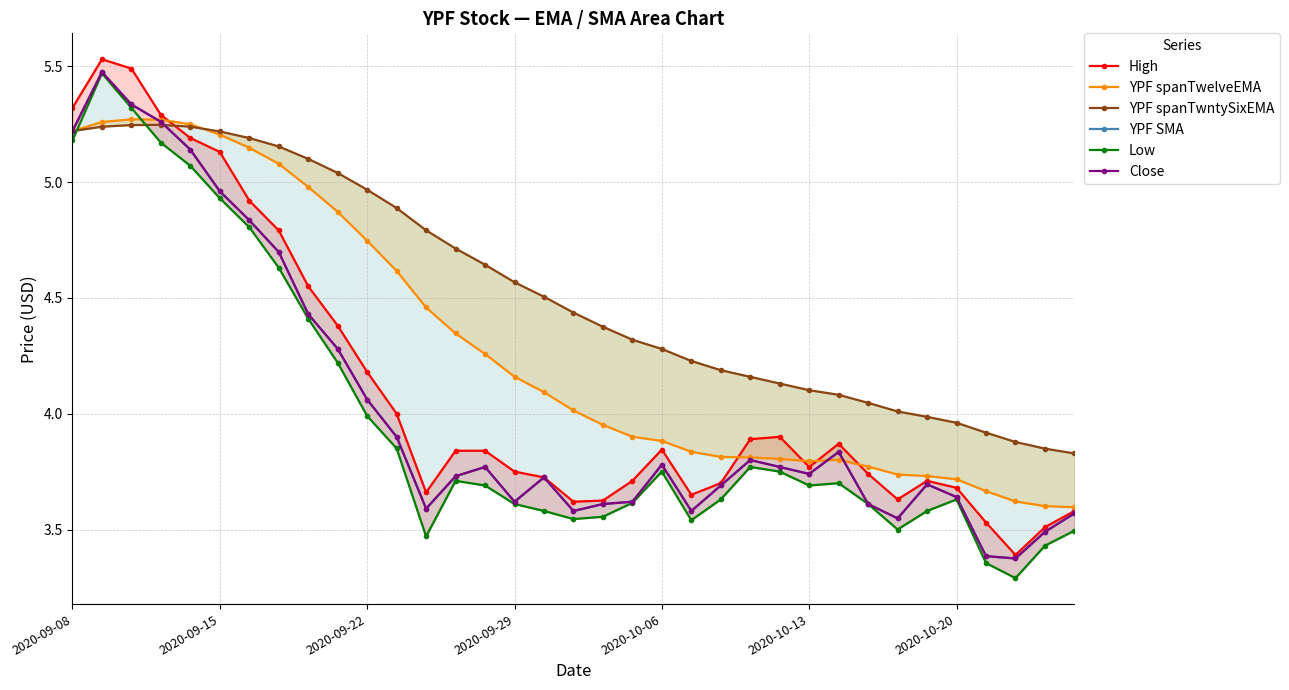

Which series changed the most between 16 and 18?

YPF spanTwelveEMA